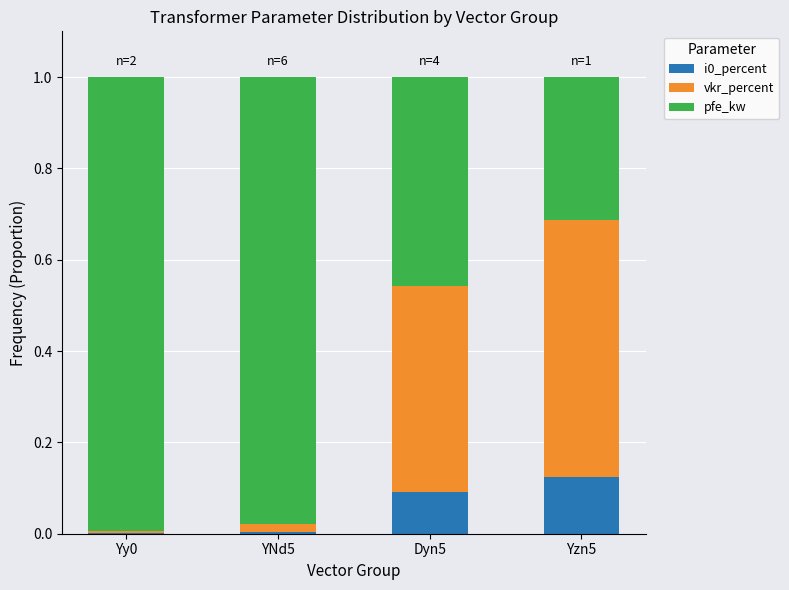

Which category has the highest value in the i0_percent series?

Yzn5